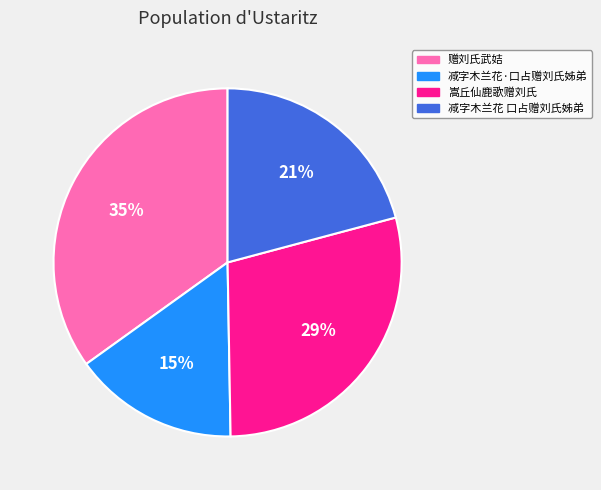

Which category has the smallest portion of the pie?

减字木兰花·口占赠刘氏姊弟